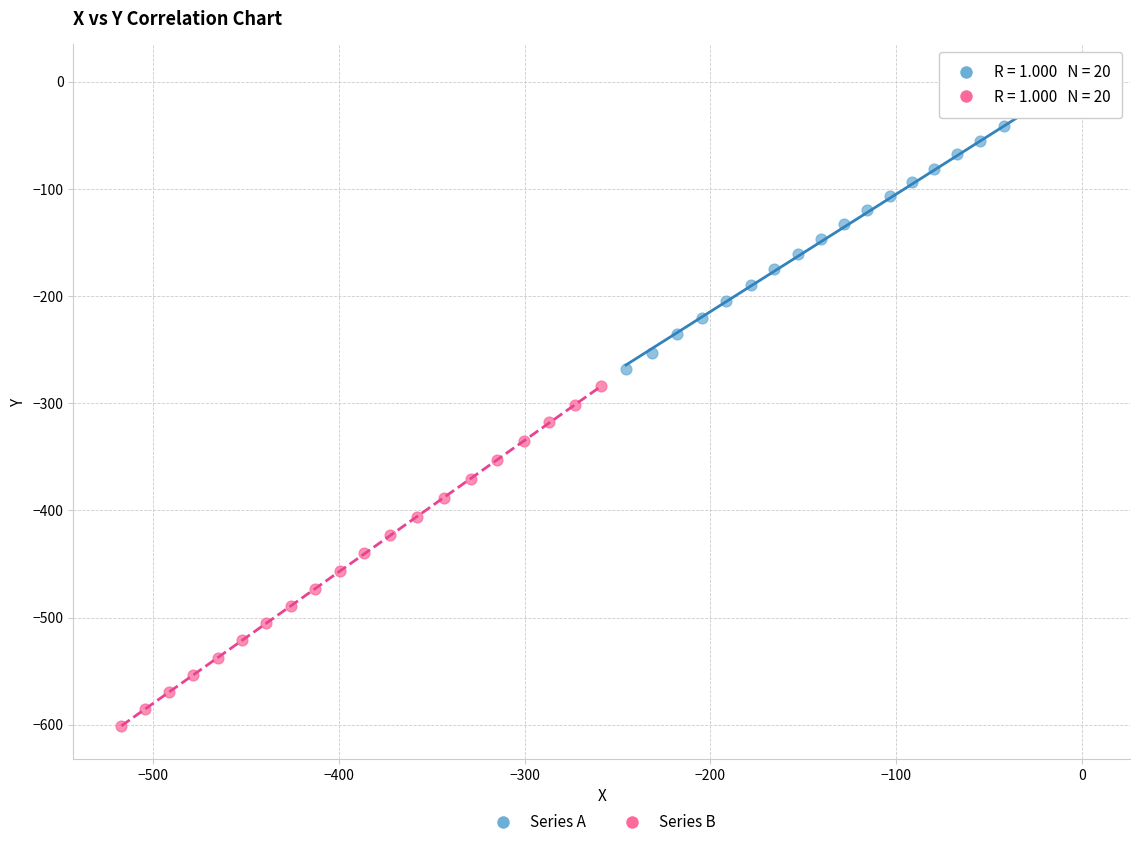

Which series reaches the minimum Y coordinate?

Series B